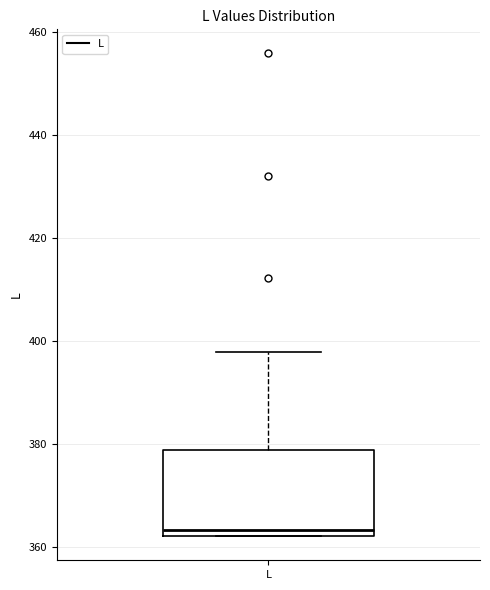

Where does the median line of the box for L sit on the y-axis? The values are not printed on the chart, so give them approximately, as read against the axis.

364